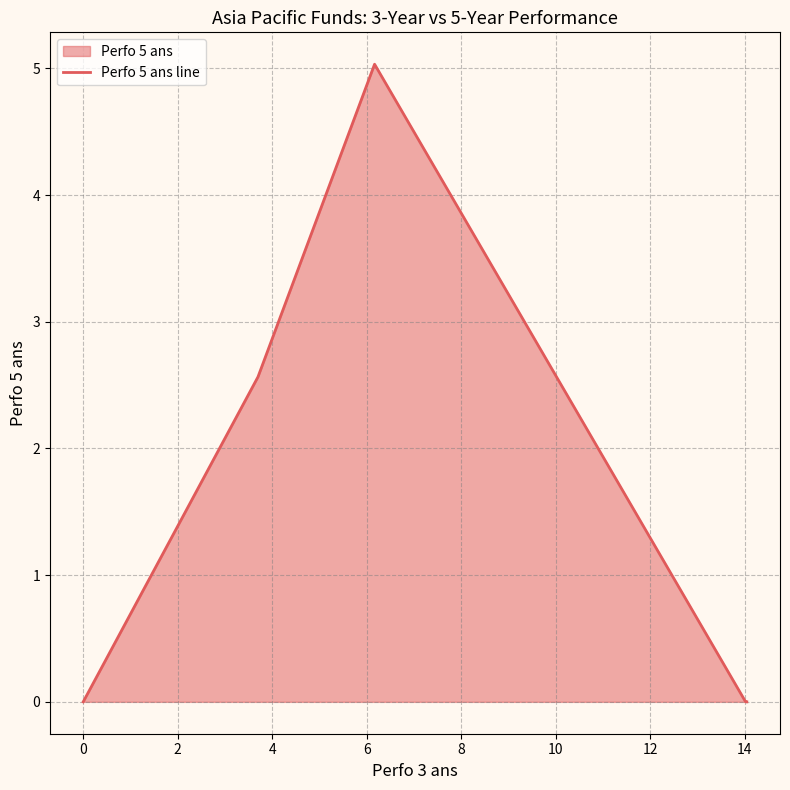

True or false: the data has more than 1 interior local peaks.

False